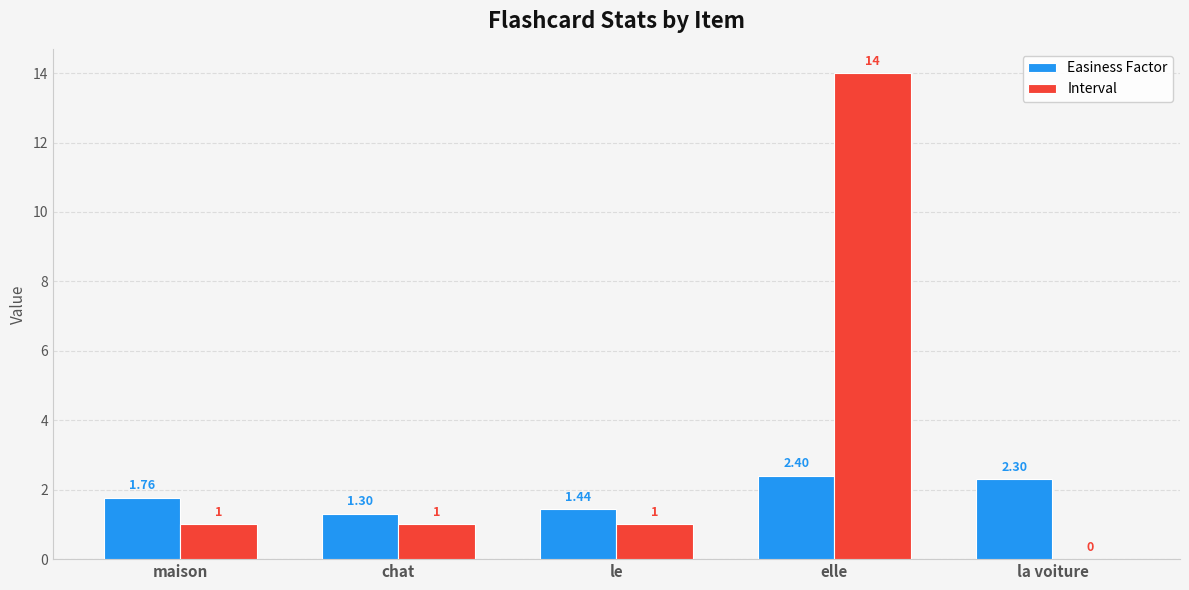

Which series has the widest spread of values?

Interval